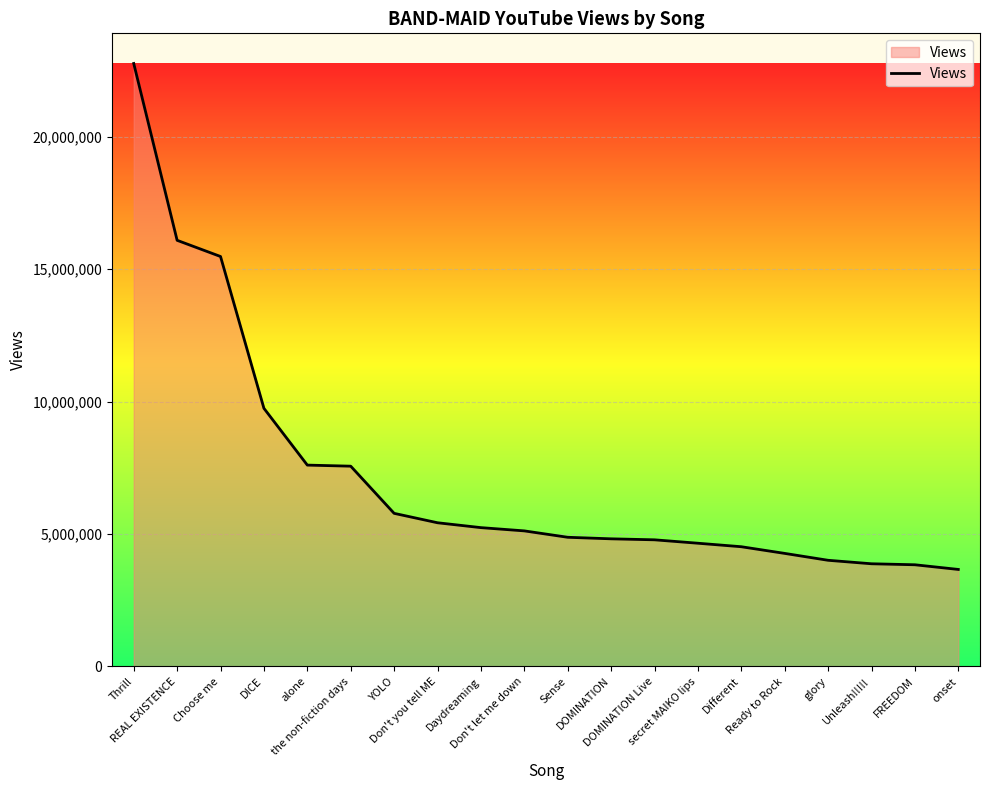

What is the minimum value shown in the chart?

3662601